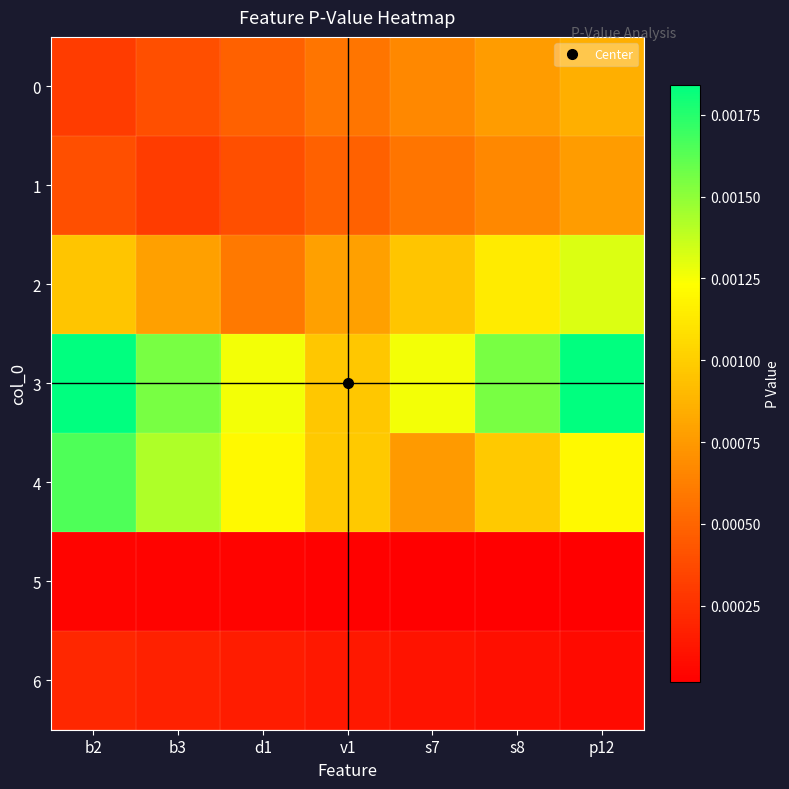

Which category has the lowest value across all series?

s8